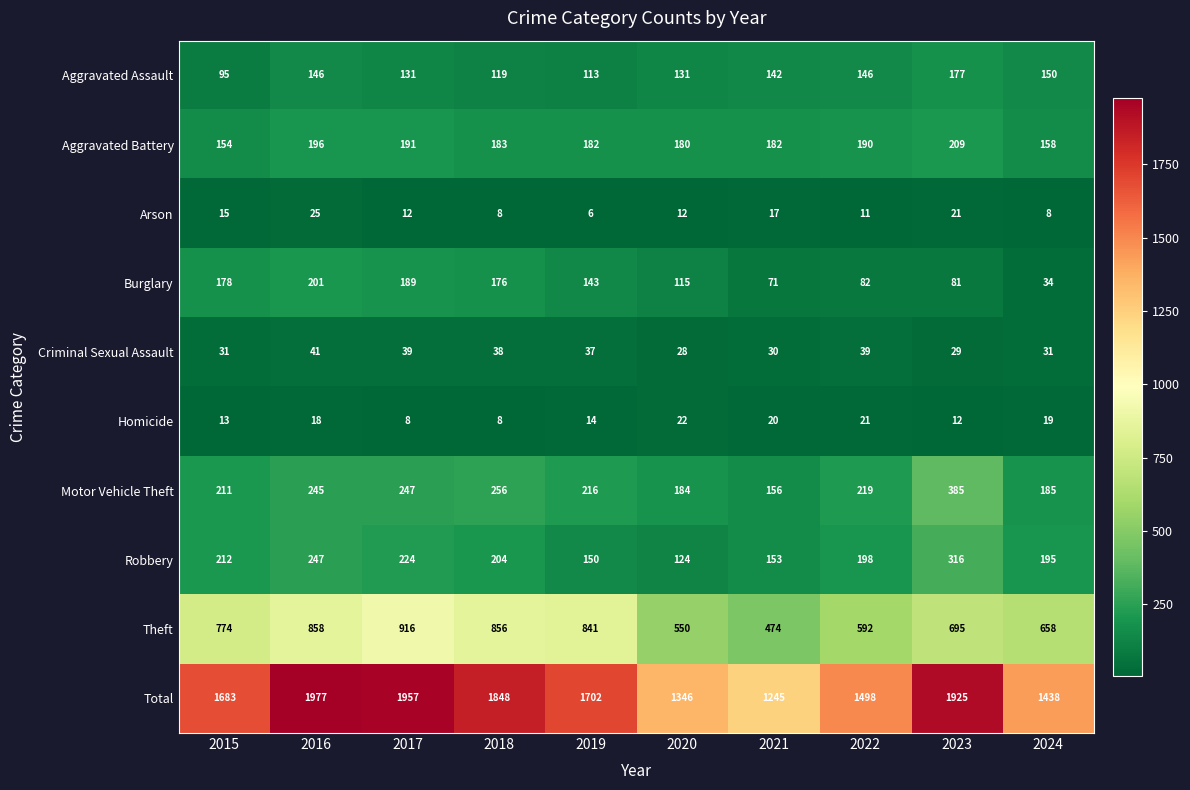

Which series has the largest total across all categories?

Total